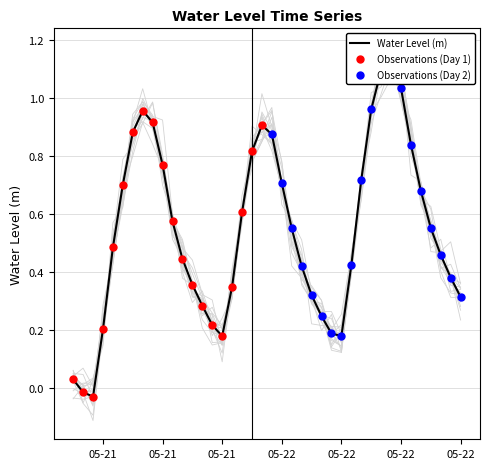

Between 2023-05-22 07:00:00 and 2023-05-21 20:00:00, which is larger?

2023-05-22 07:00:00